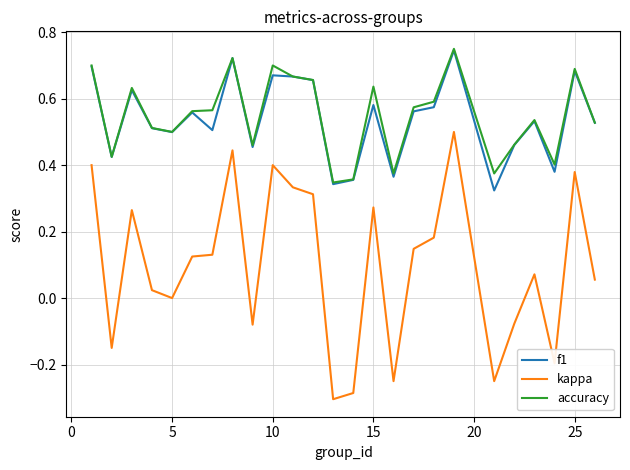

At how many categories does at least one series exceed 0?

25